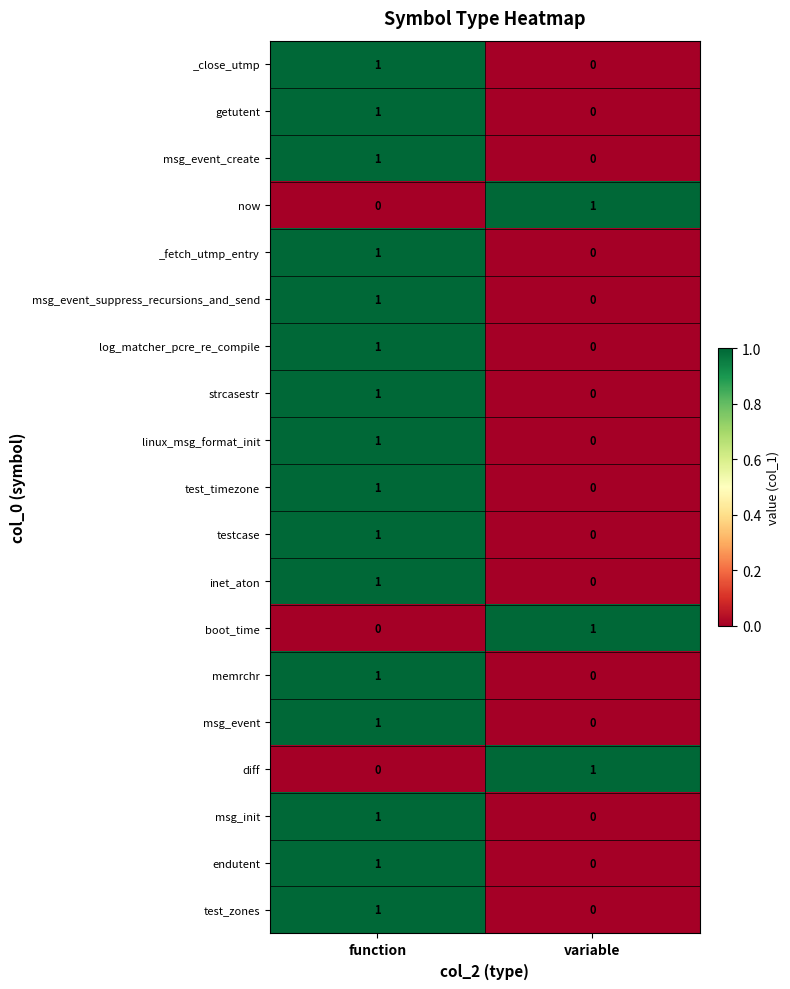

Is it true that diff equals 0 at function?

True